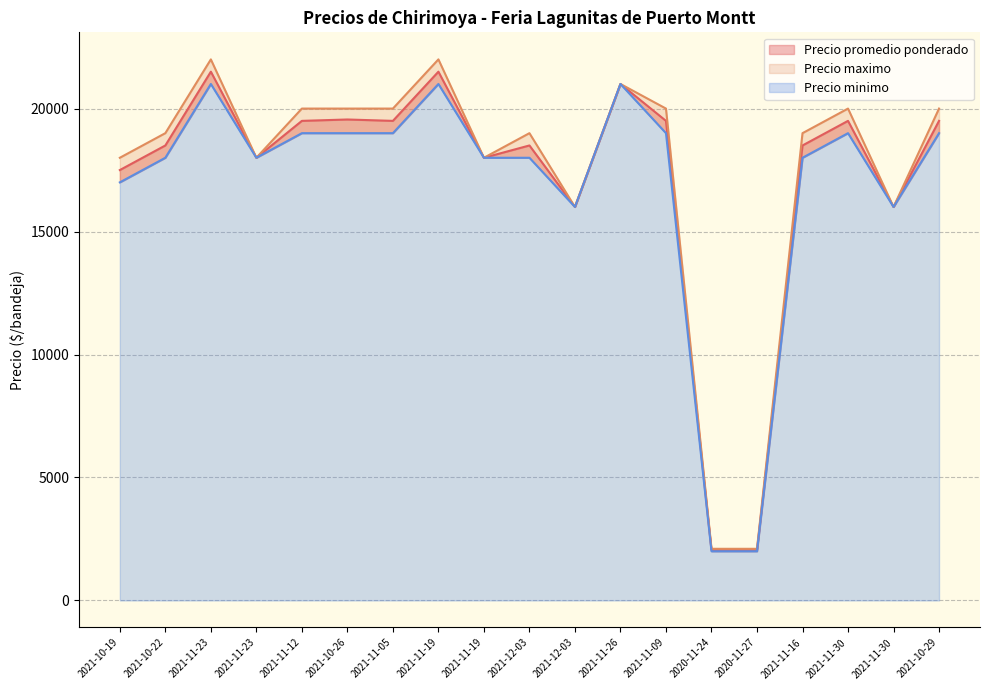

Which series has the widest spread of values?

Precio maximo